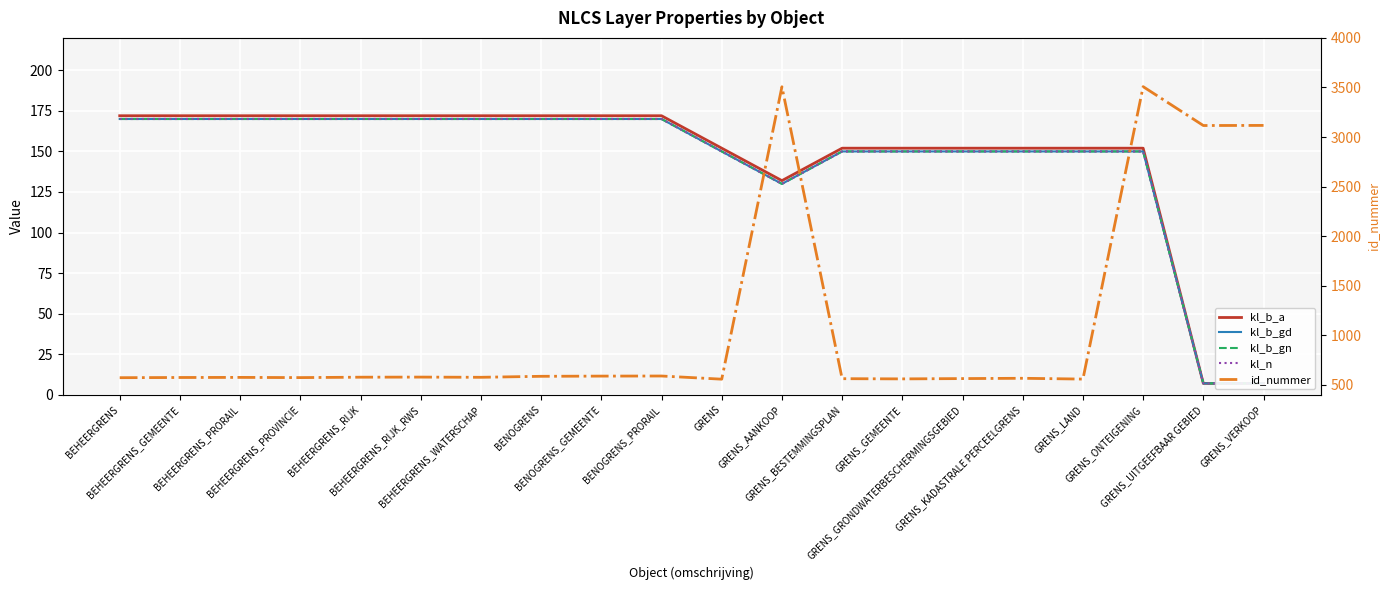

What is the label of the 3rd point from the left?

BEHEERGRENS_PRORAIL